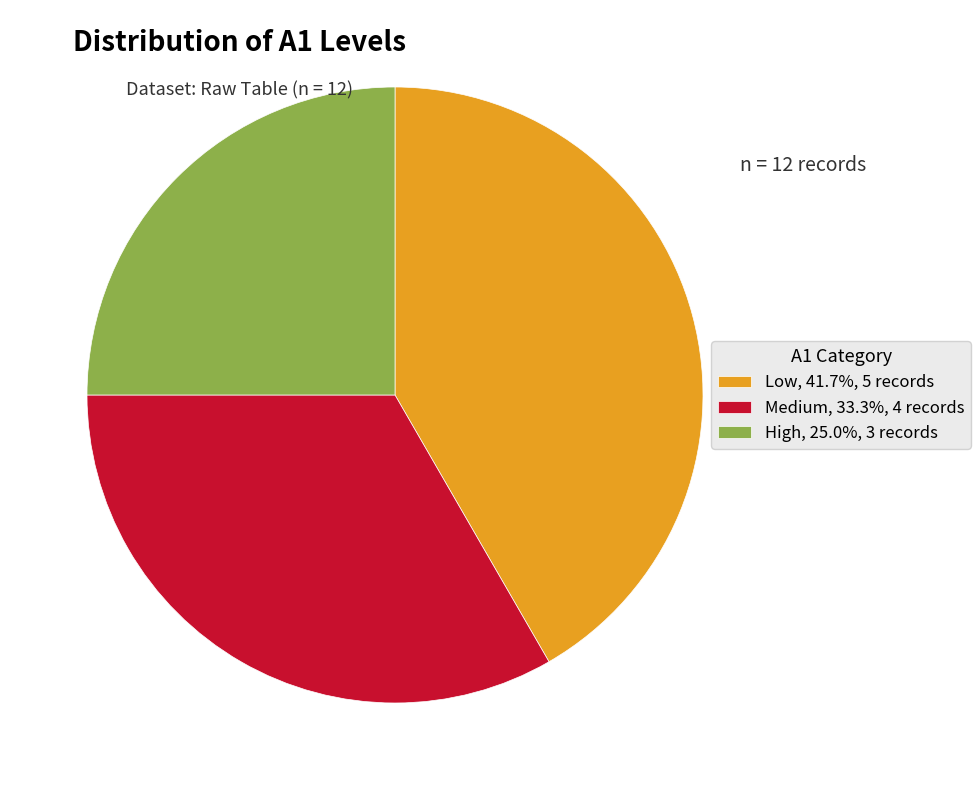

Count the number of slices in the pie.

3